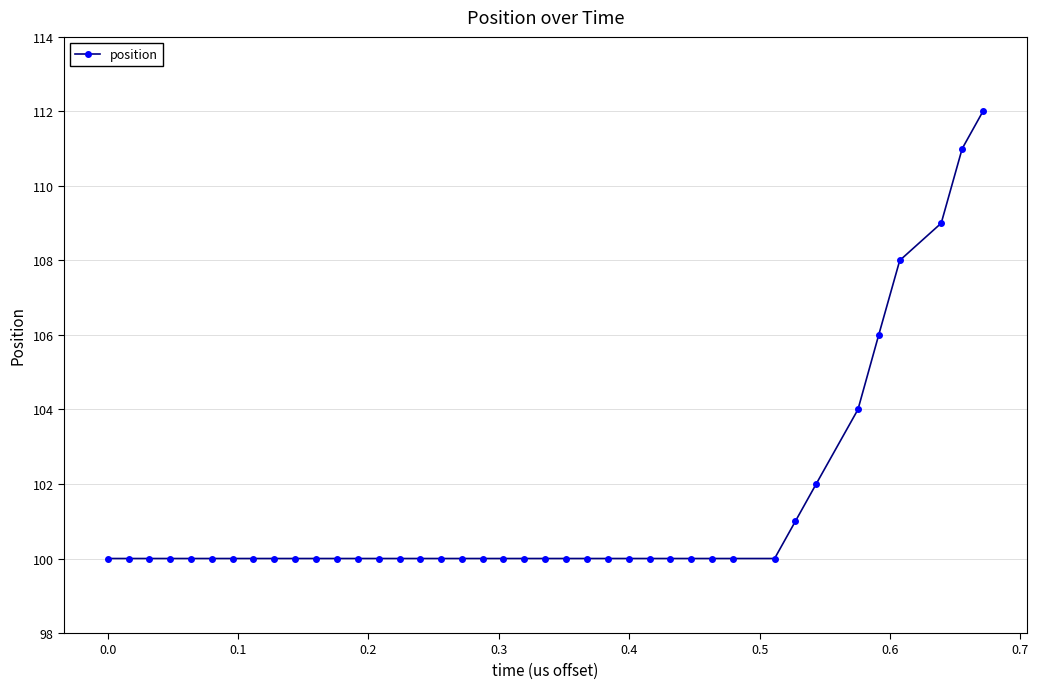

What is the average value?

101